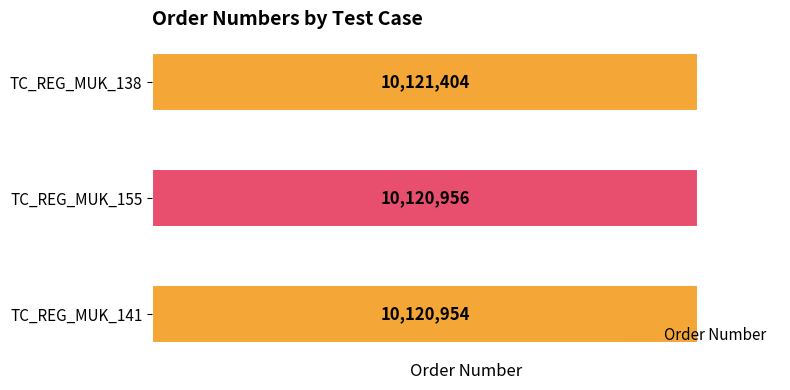

What is the difference between the maximum and minimum values?

450